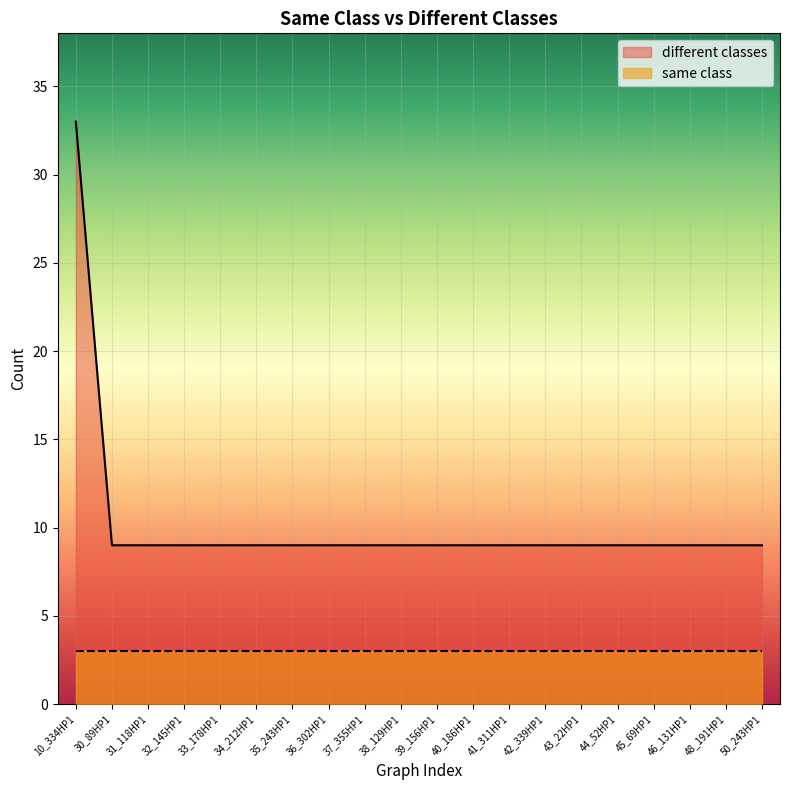

Reading left to right, transcribe all the data shown in this chart.

33	9	9	9	9	9	9	9	9	9	9	9	9	9	9	9	9	9	9	9